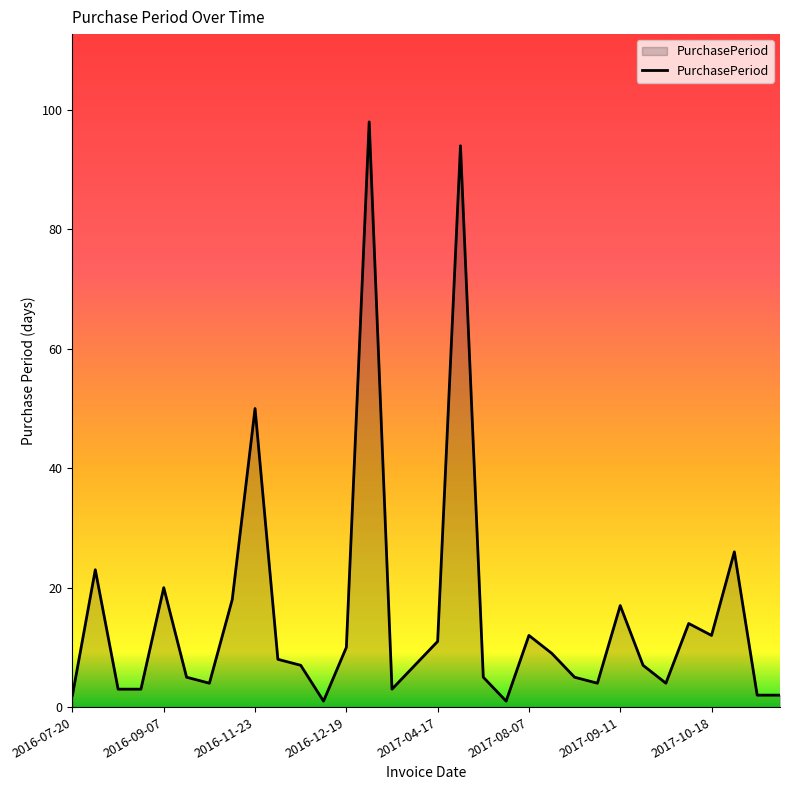

What is the difference between the maximum and minimum values?

97